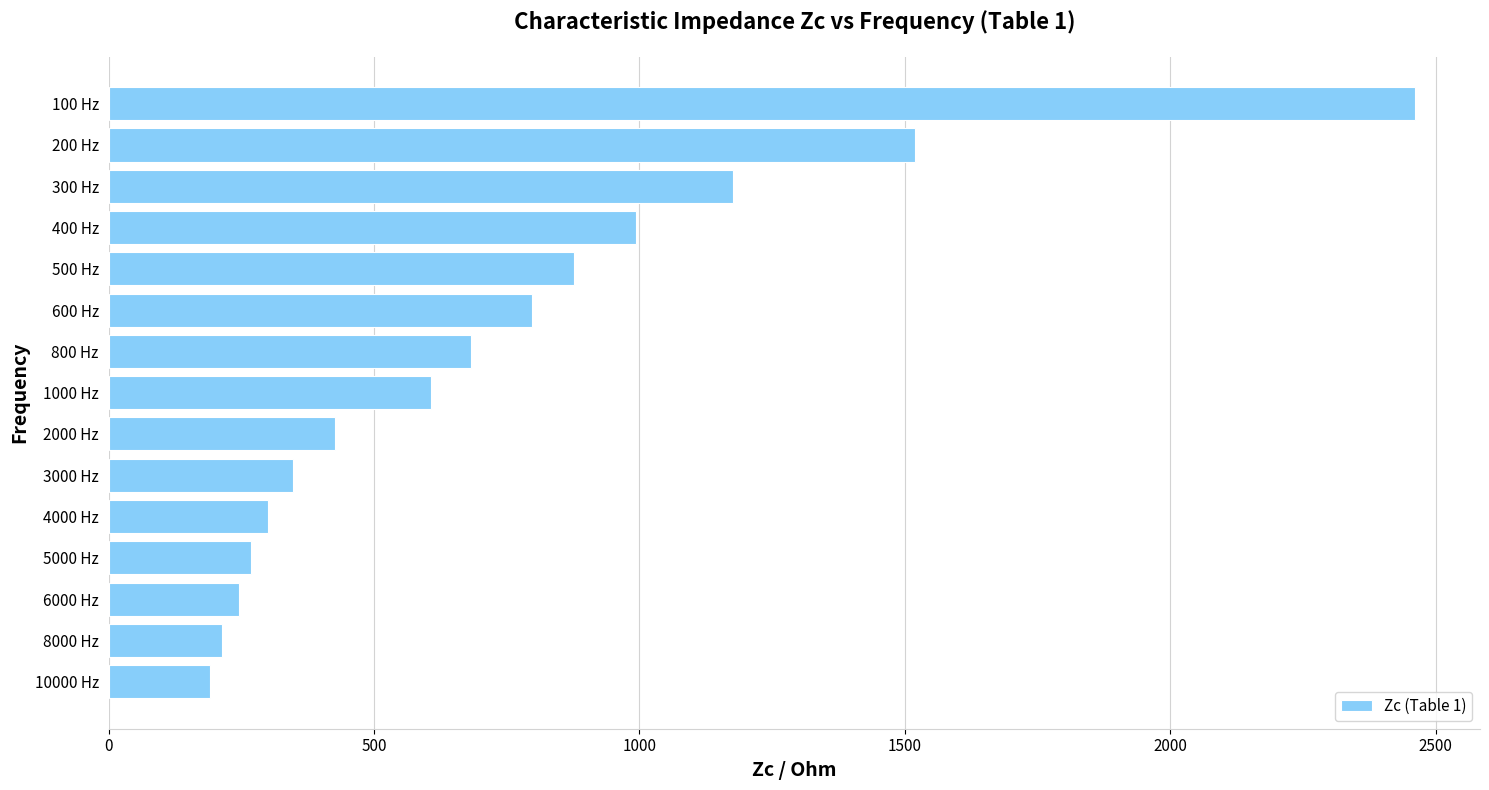

Does the chart contain stacked bars?

No